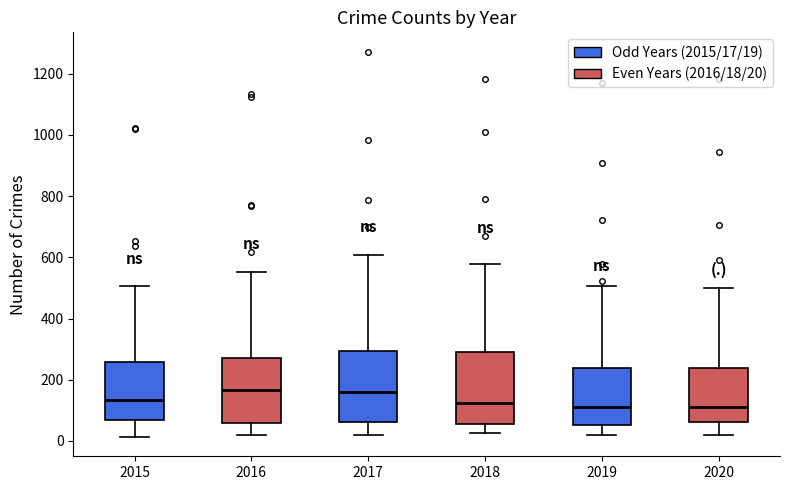

Reading left to right, read every box against the y-axis: the position of its median line, the range the box covers, and the ends of its whiskers. The values are not printed on the chart, so give them approximately, as read against the axis.

2015: median 140, box 60 to 260, whiskers 20 to 500
2016: median 160, box 60 to 280, whiskers 20 to 560
2017: median 160, box 60 to 300, whiskers 20 to 600
2018: median 120, box 60 to 280, whiskers 20 to 580
2019: median 120, box 60 to 240, whiskers 20 to 500
2020: median 120, box 60 to 240, whiskers 20 to 500